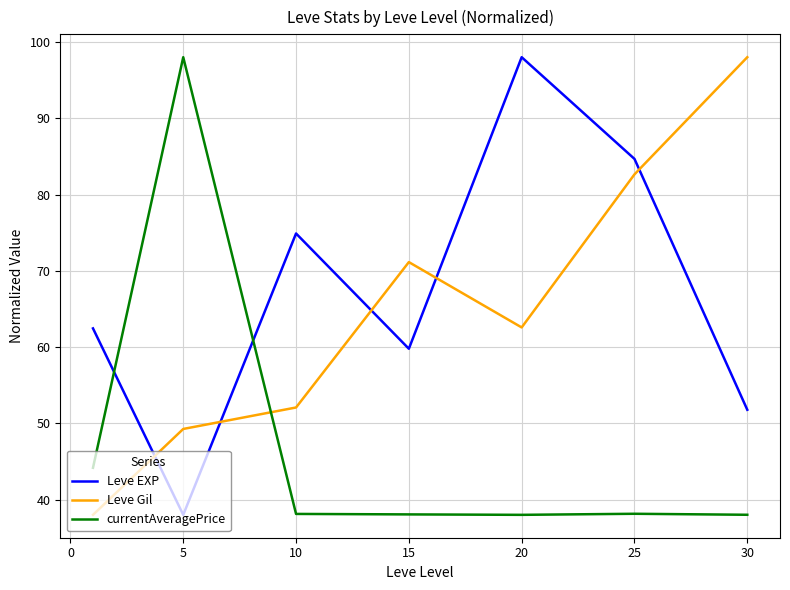

True or false: Leve EXP and currentAveragePrice intersect in this chart.

True